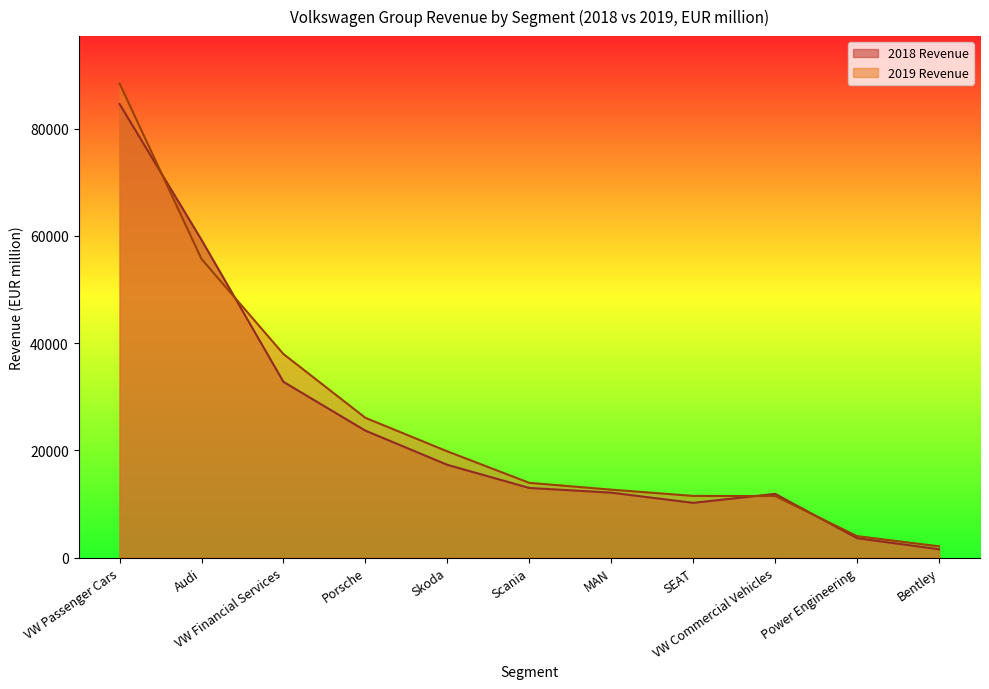

After their last crossing, which series has the higher values: 2019 Revenue or 2018 Revenue?

2019 Revenue